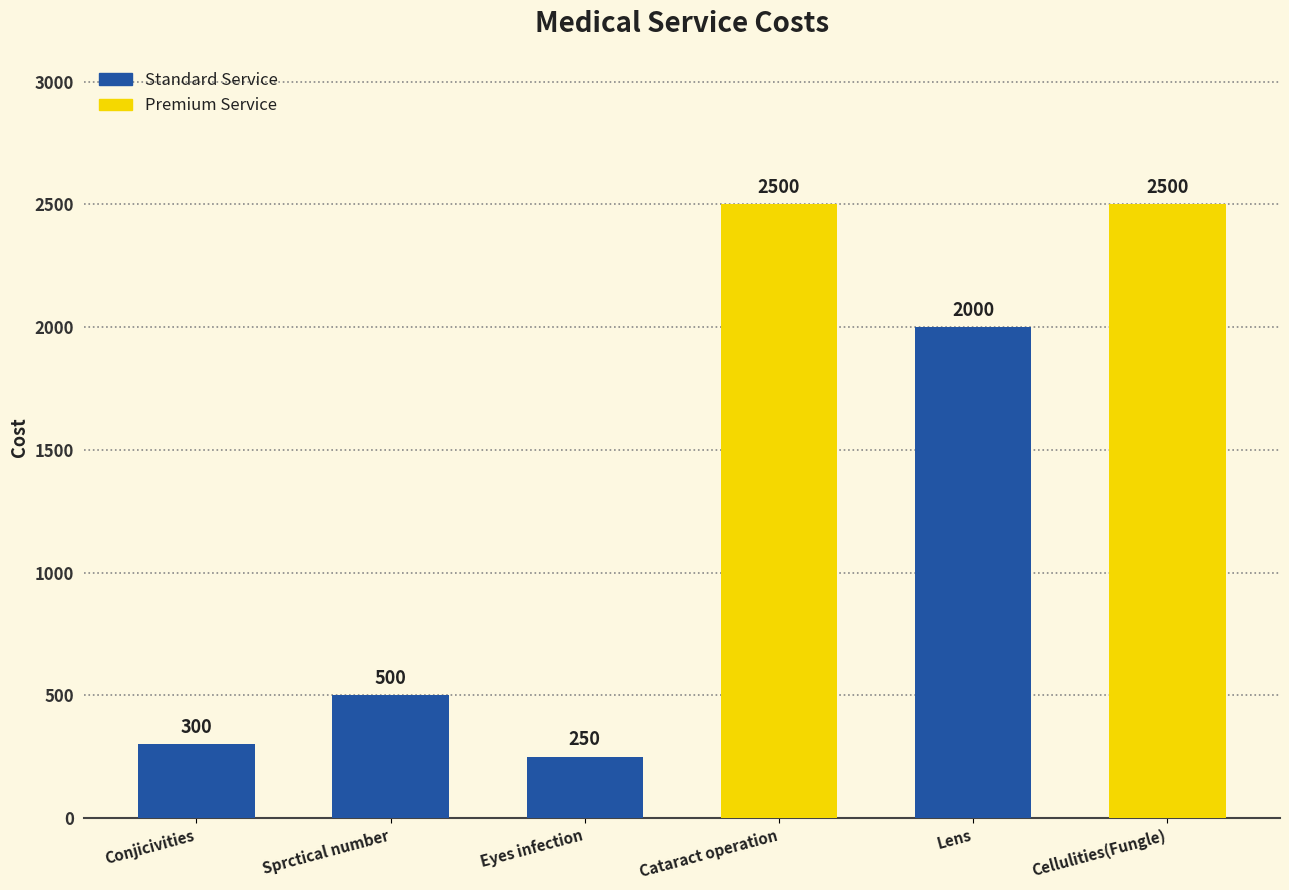

What position from the left is Cataract operation?

4